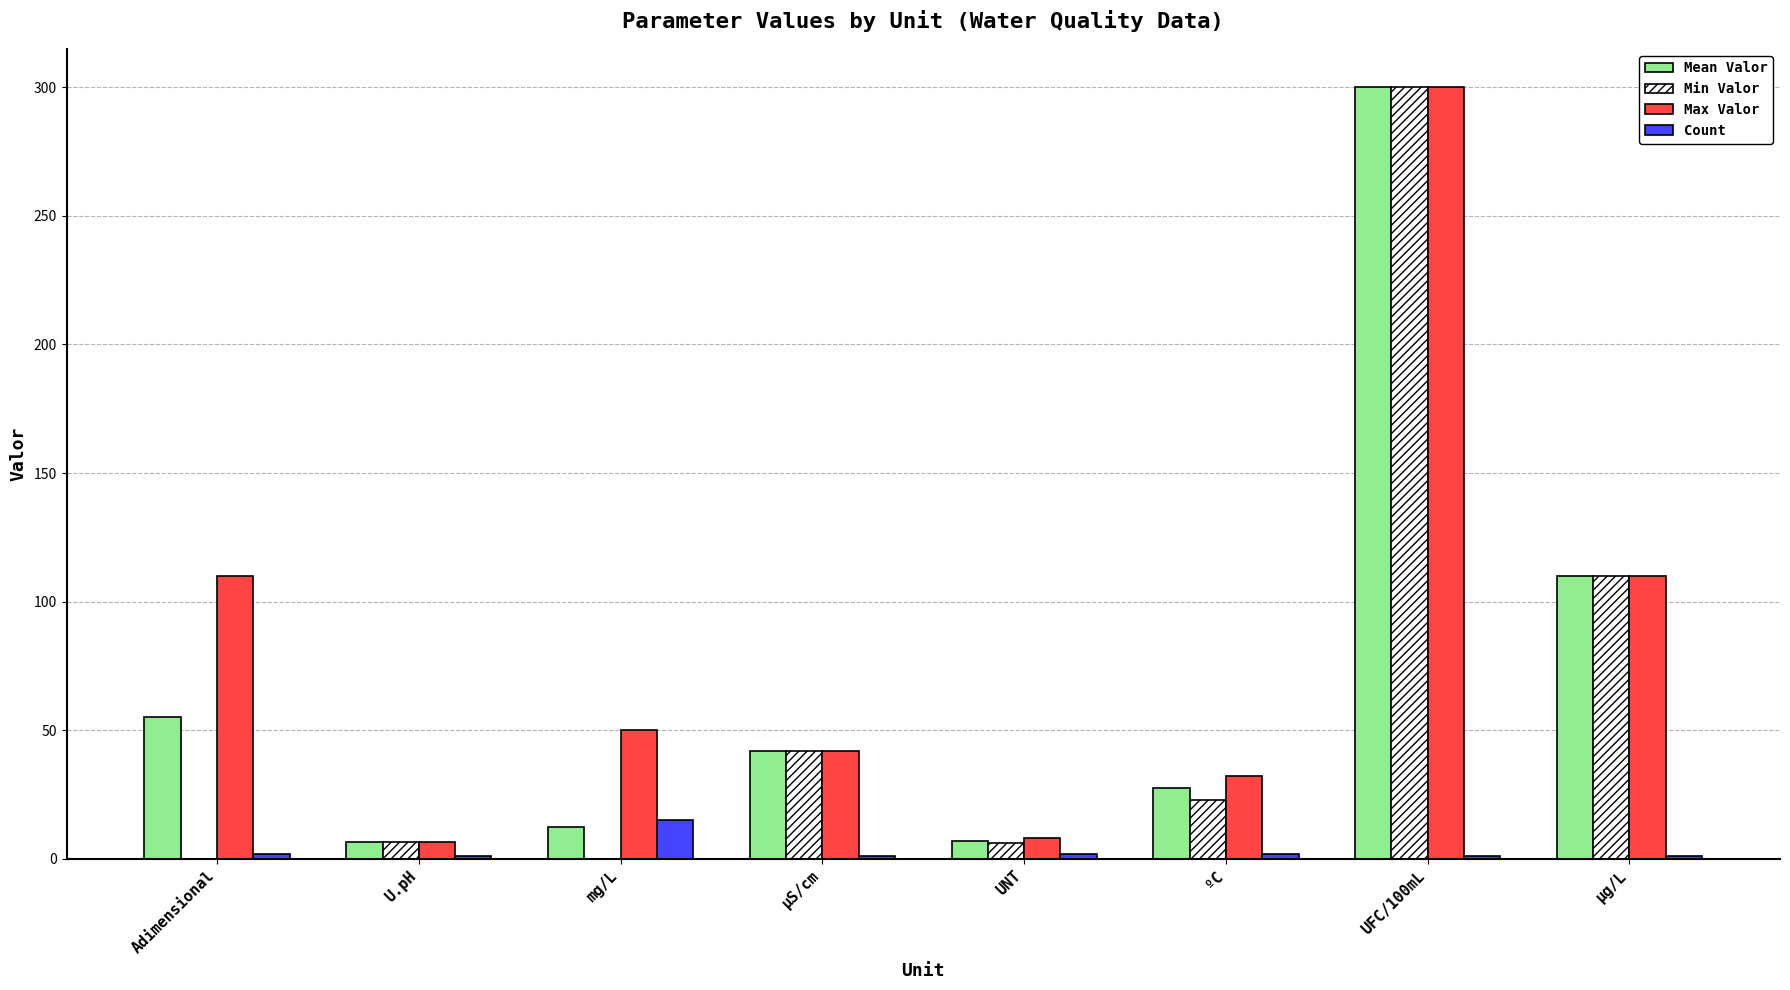

At which category is the sum across all series the highest?

UFC/100mL